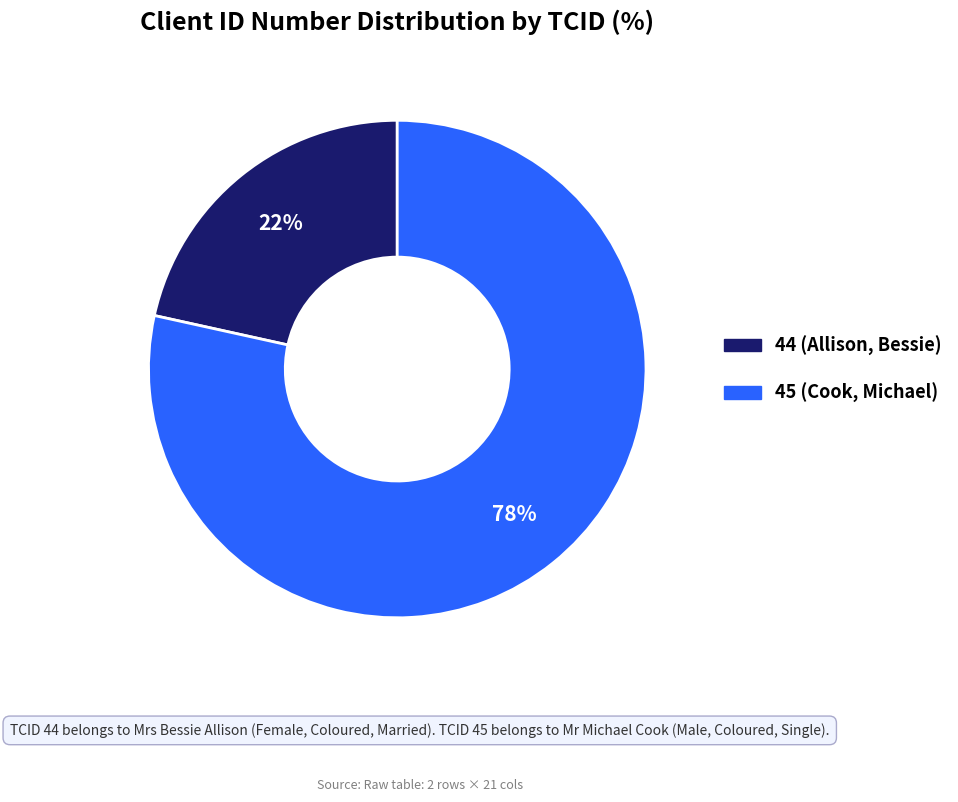

What is the majority slice?

45 (Cook, Michael)